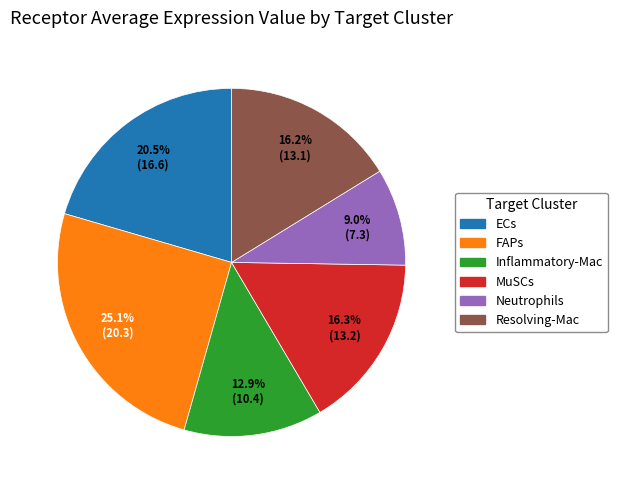

What percentage do Neutrophils and MuSCs together represent?

25.3%